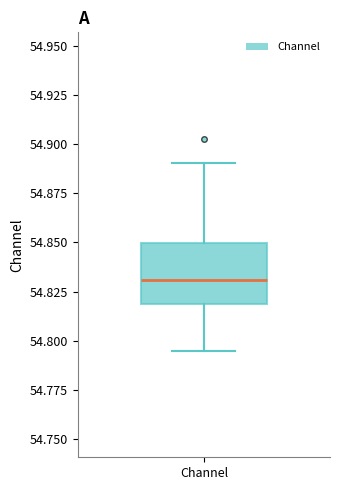

Read this box plot against the y-axis: the position of the median line, the range covered by the box, and the ends of both whiskers. The values are not printed on the chart, so give them approximately, as read against the axis.

median 54.830, box 54.820 to 54.850, whiskers 54.795 to 54.890